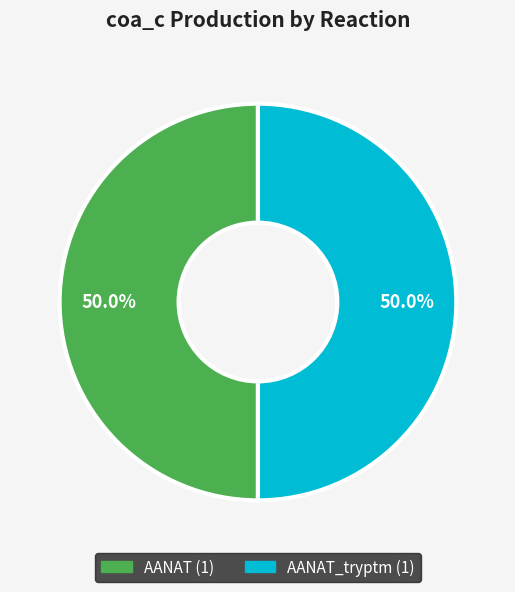

Count the number of slices in the pie.

2